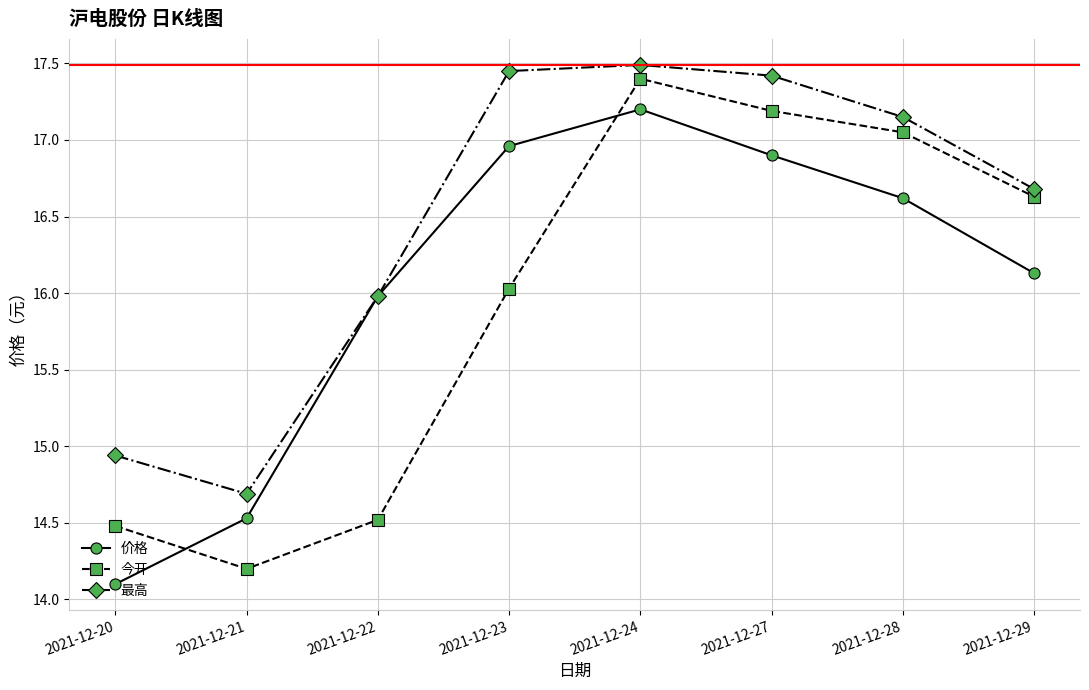

List the series in order of their overall mean, highest first.

最高, 价格, 今开